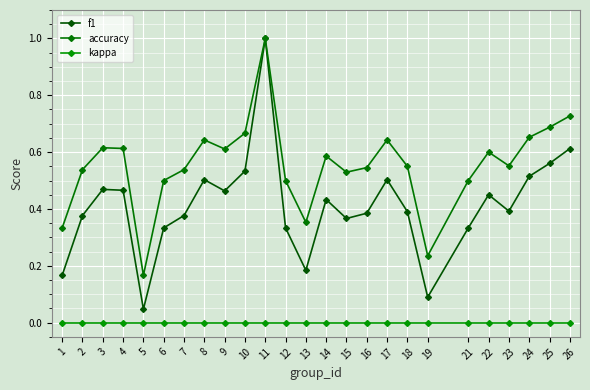

At how many categories does at least one series exceed 0?

25